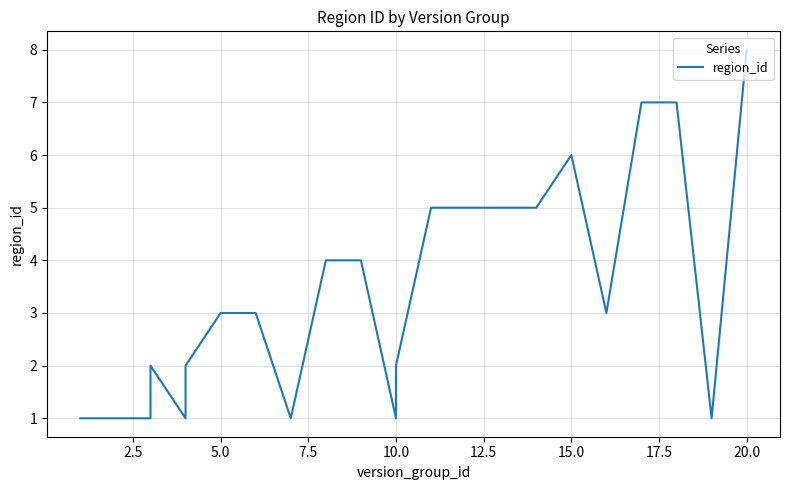

What is the minimum value shown in the chart?

1